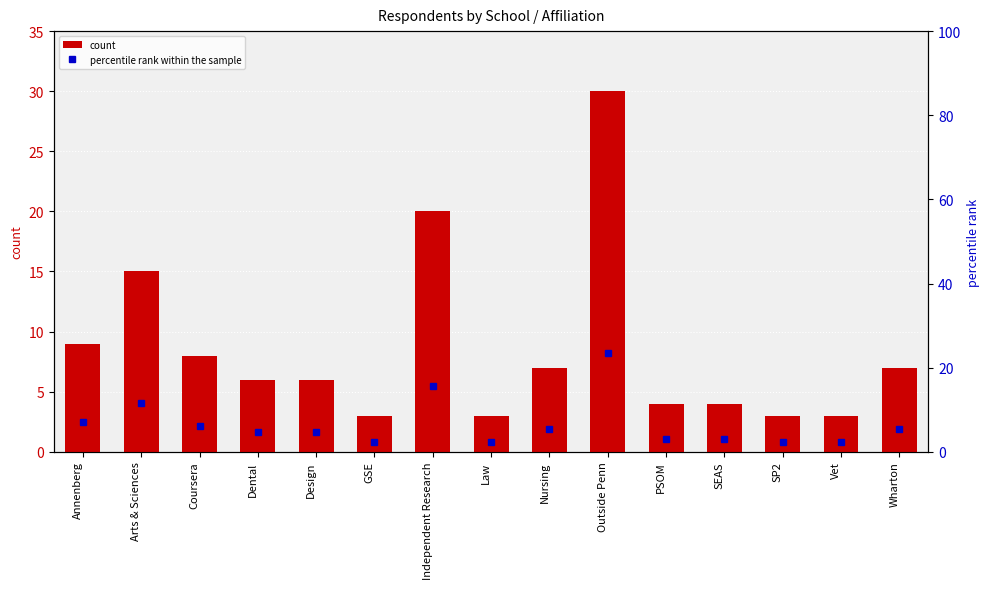

What value does the count series have at GSE?

3